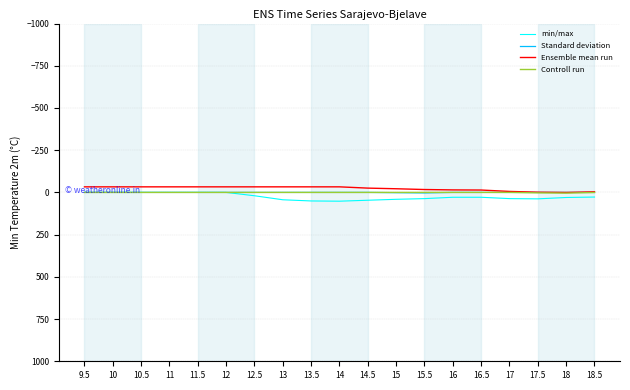

What is the greatest value displayed?

52.0